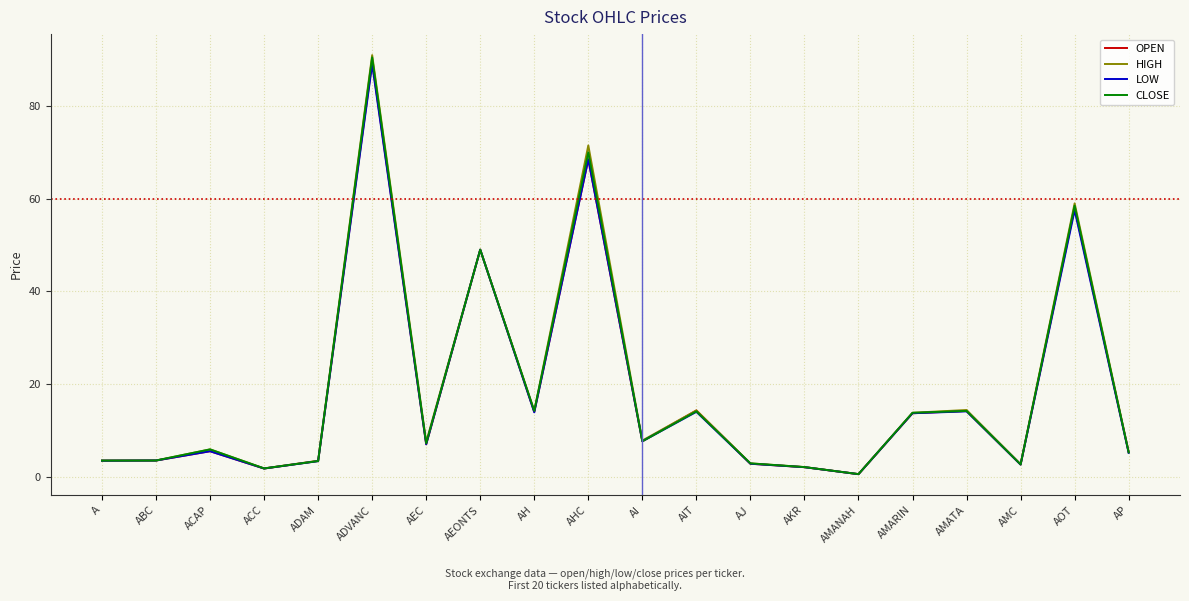

What are all the series names shown in the legend?

OPEN, HIGH, LOW, CLOSE